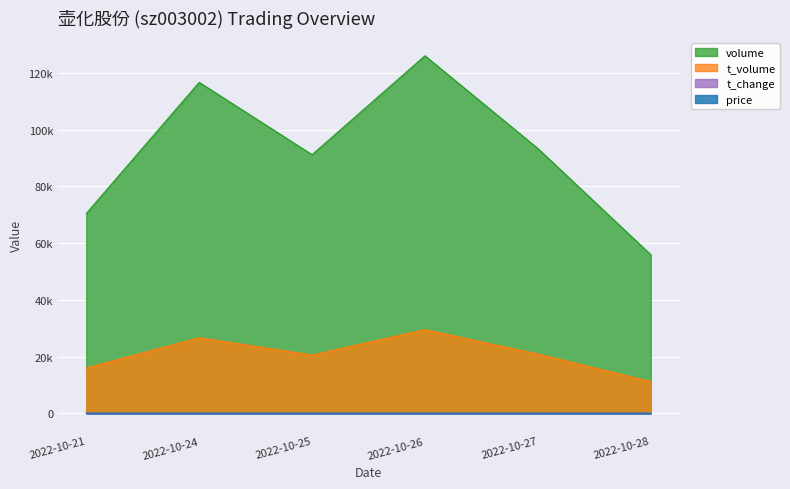

At 2022-10-28, list the series in order from smallest to largest.

t_change, price, t_volume, volume